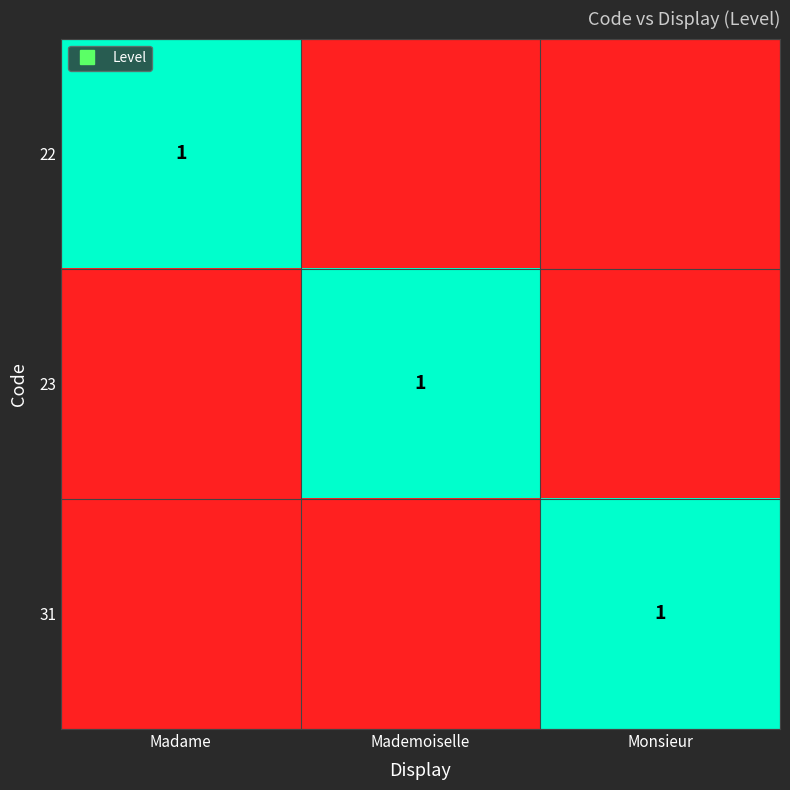

Which has a higher value, Monsieur or Madame?

Madame